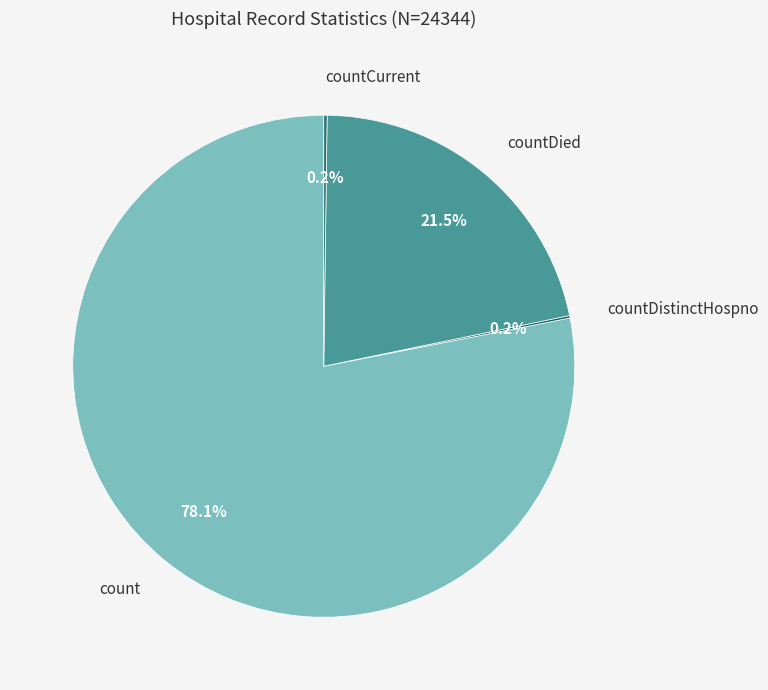

True or false: countDied accounts for 31% of the total.

False